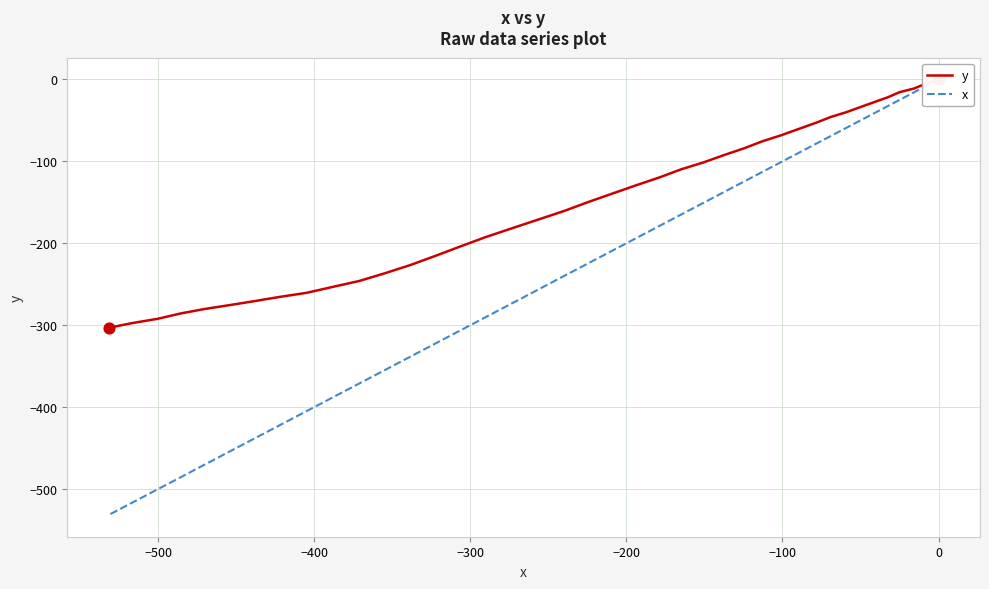

Which series has the largest total across all categories?

y